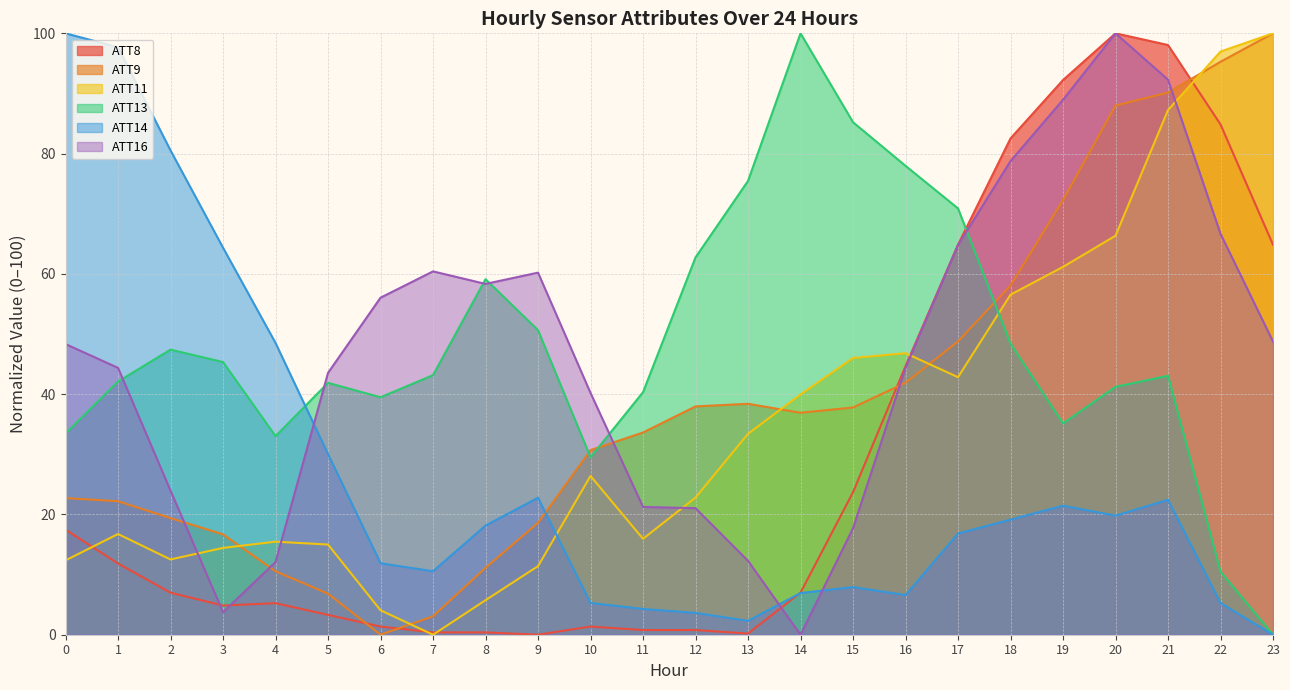

What is the difference between the ATT16 values at 4 and 15?

5.6